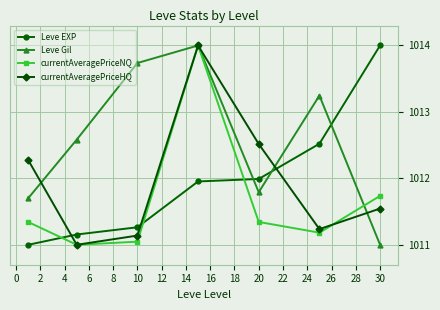

How many interior local peaks does the currentAveragePriceNQ series have?

1